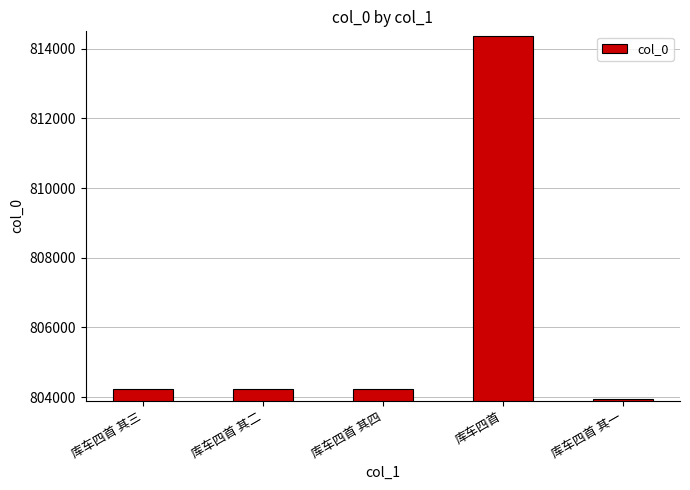

Which label corresponds to the largest value in the chart?

库车四首